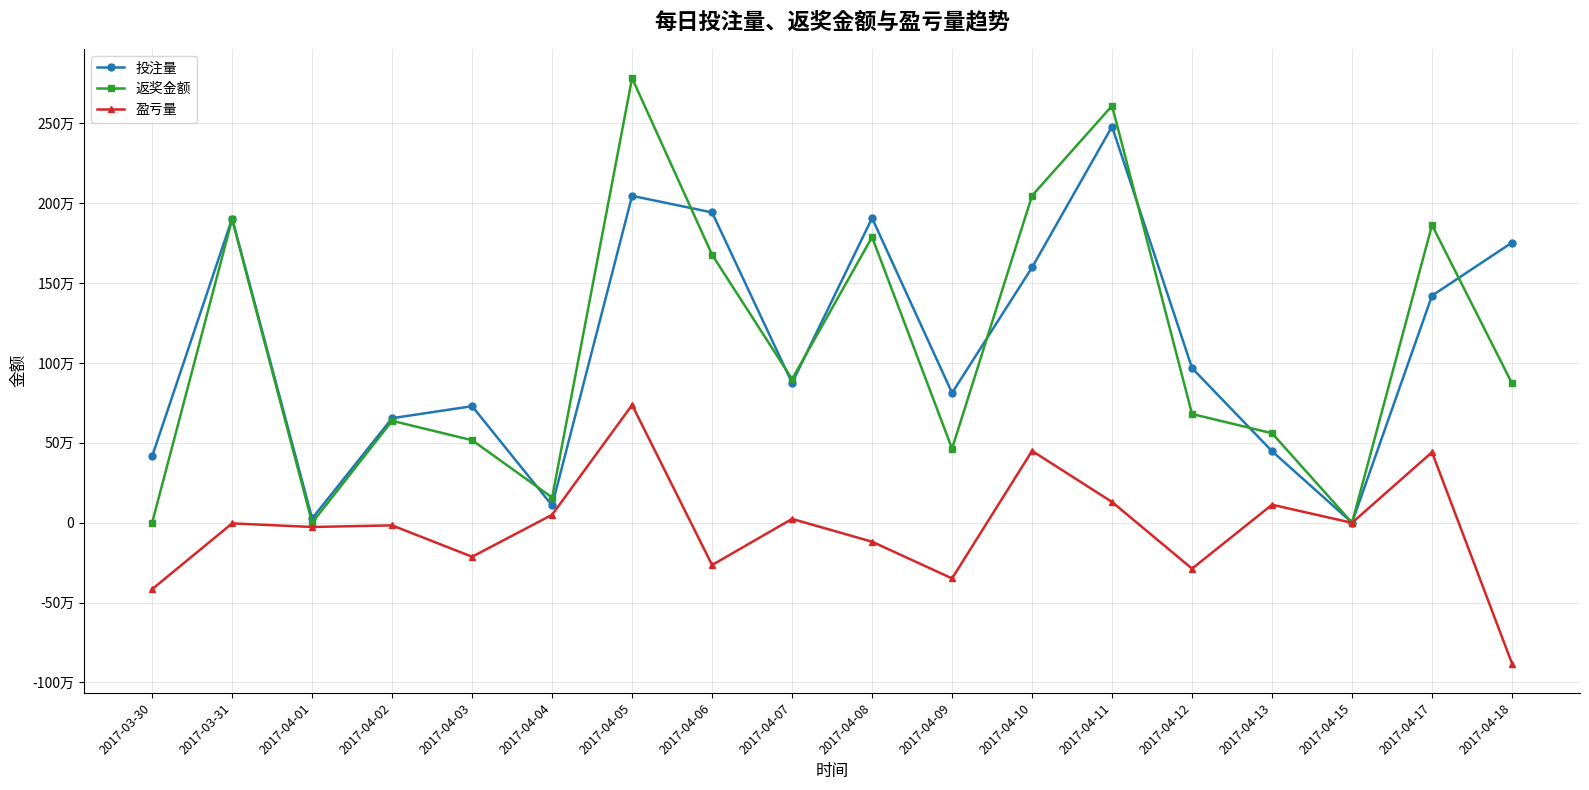

Is the value of 返奖金额 at 2017-04-17 greater than the value of 投注量 at 2017-04-03?

Yes